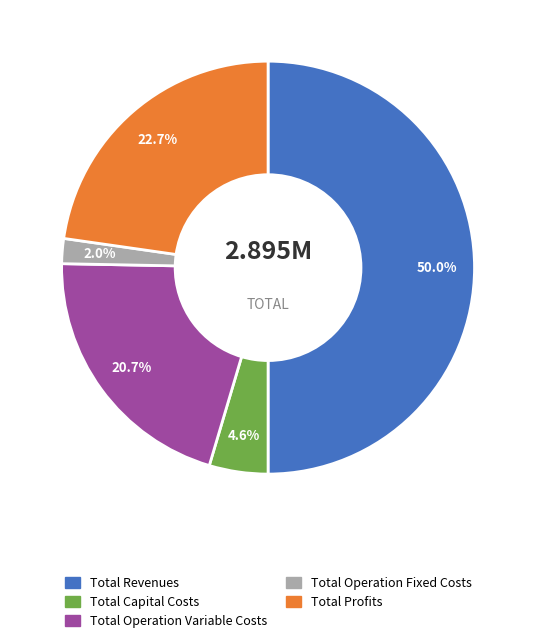

To the nearest percent, what portion does Total Capital Costs represent?

5%